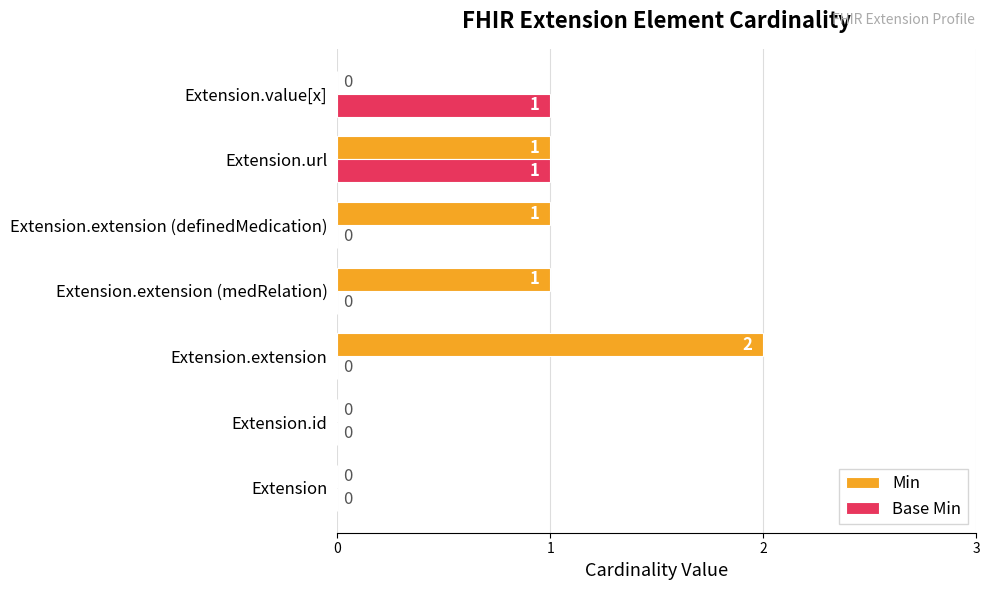

At which category does the chart reach its peak across all series?

Extension.extension